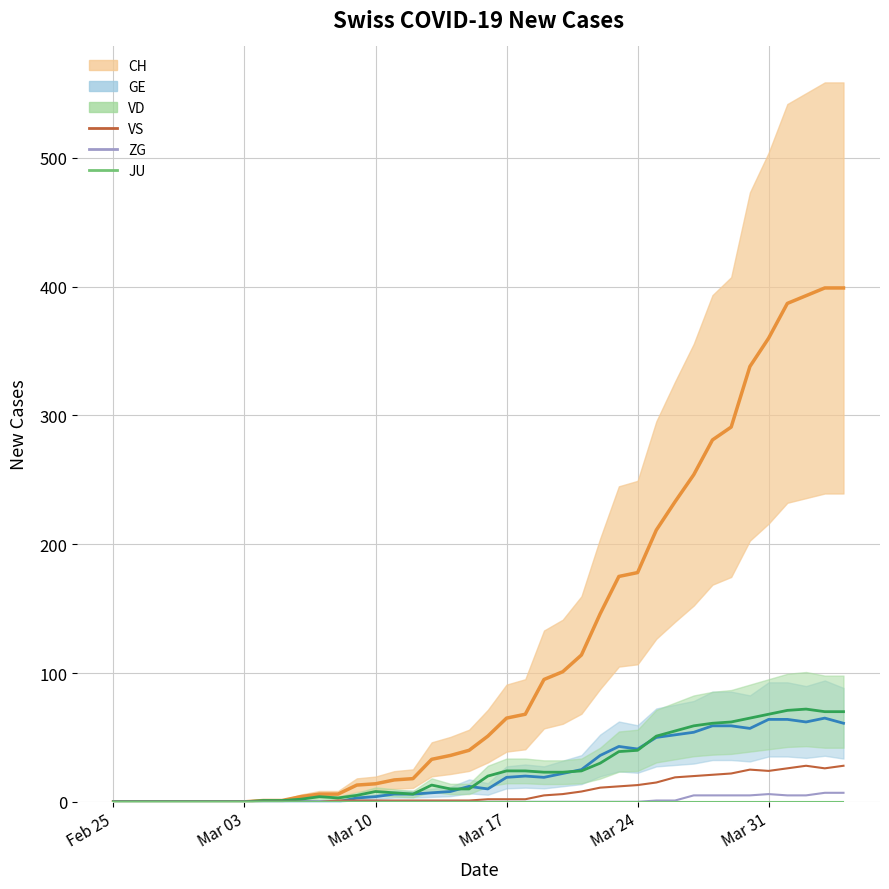

Reading left to right, extract all data points from this chart.

VS: 0	0	0	0	0	0	0	0	0	0	0	0	1	1	1	1	1	1	1	1	2	2	2	5	6	8	11	12	13	15	19	20	21	22	25	24	26	28	26	28
ZG: 0	0	0	0	0	0	0	0	0	0	0	0	0	0	0	0	0	0	0	0	0	0	0	0	0	0	0	0	0	1	1	5	5	5	5	6	5	5	7	7
JU: 0	0	0	0	0	0	0	0	0	0	0	0	0	0	0	0	0	0	0	0	0	0	0	0	0	0	0	0	0	0	0	0	0	0	0	0	0	0	0	0